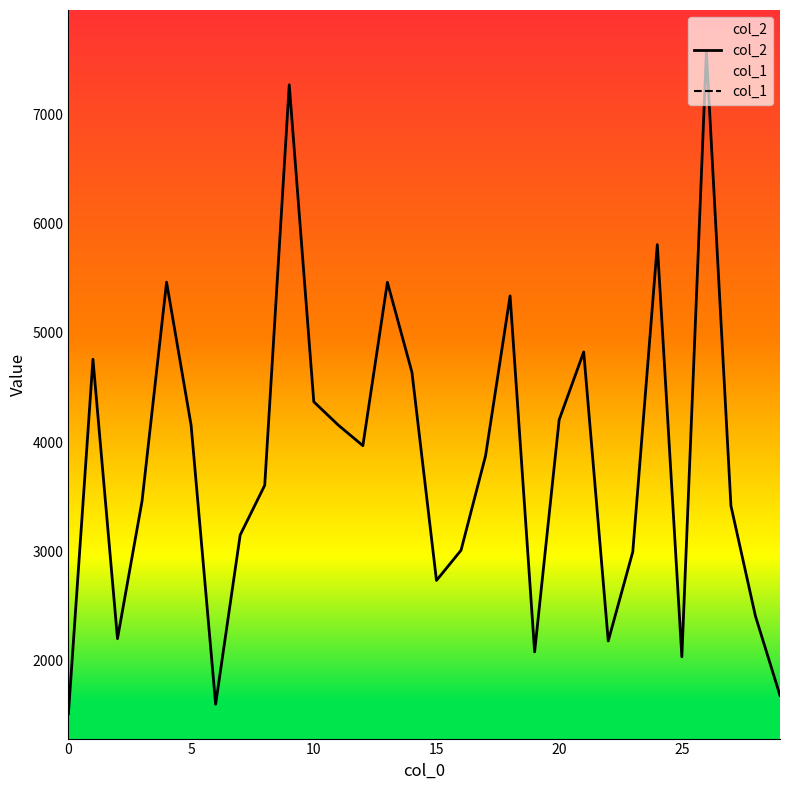

At how many categories does at least one series exceed 2499?

22